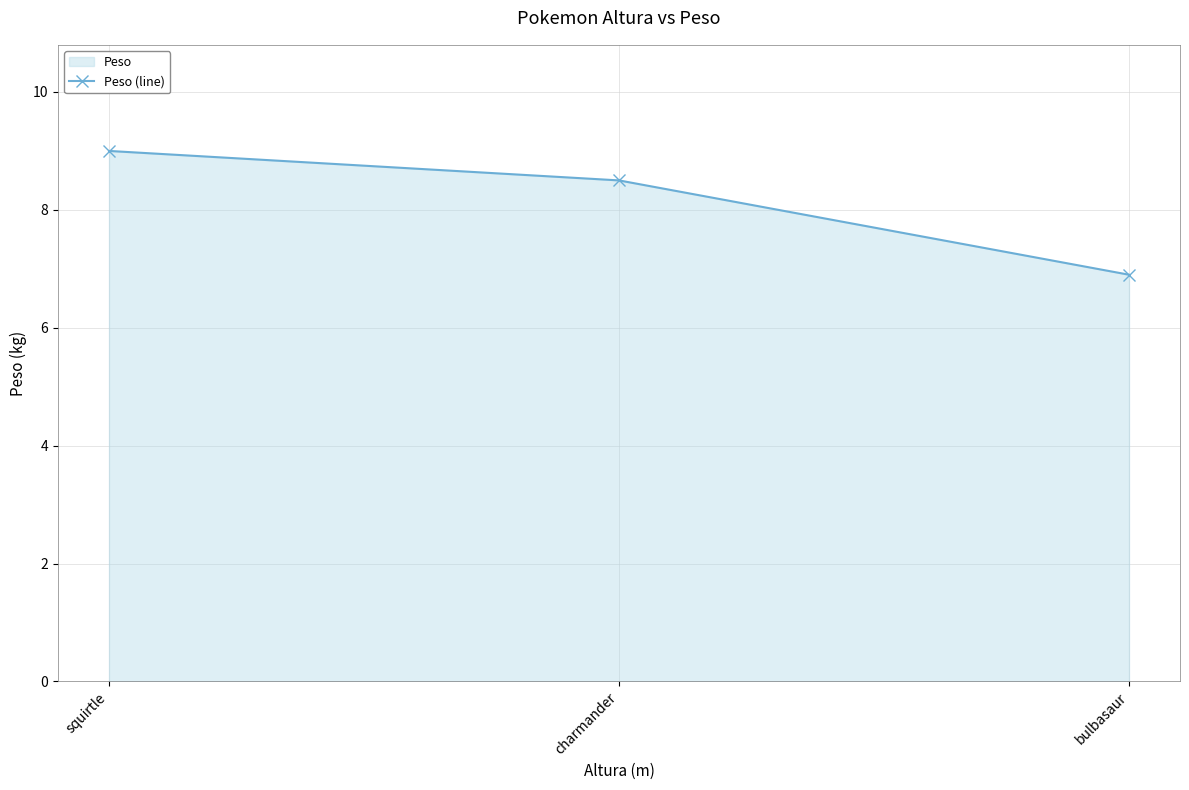

What value does the data have at bulbasaur?

6.9